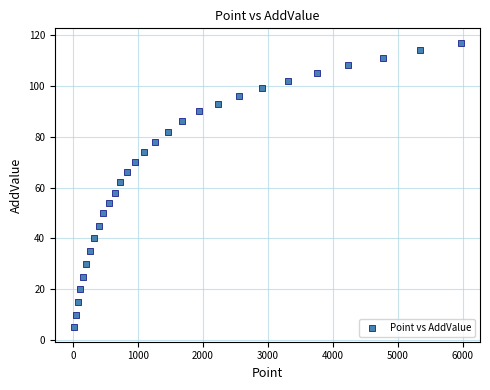

What is the range of X values (max minus min)?

5950